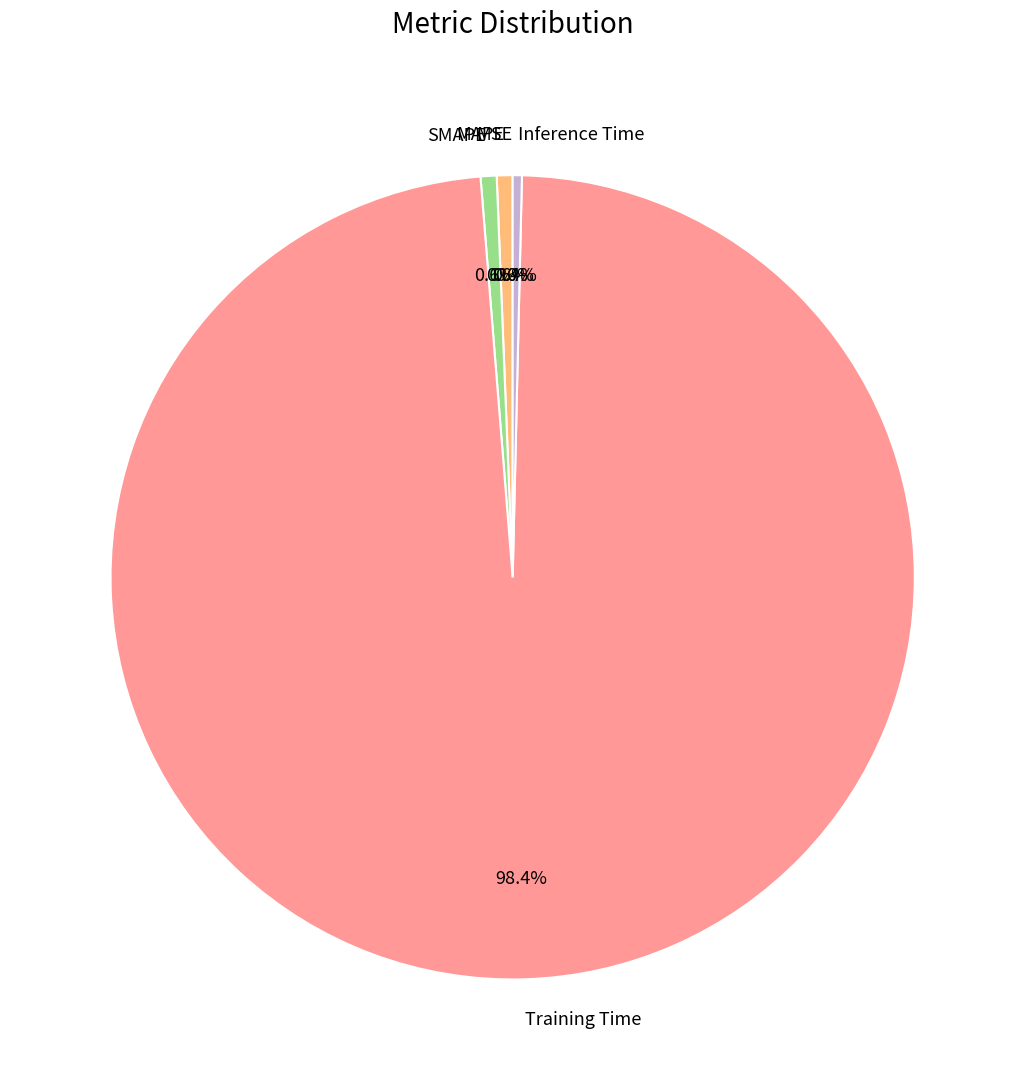

To the nearest percent, what is the difference between the largest and smallest slice percentages?

98%